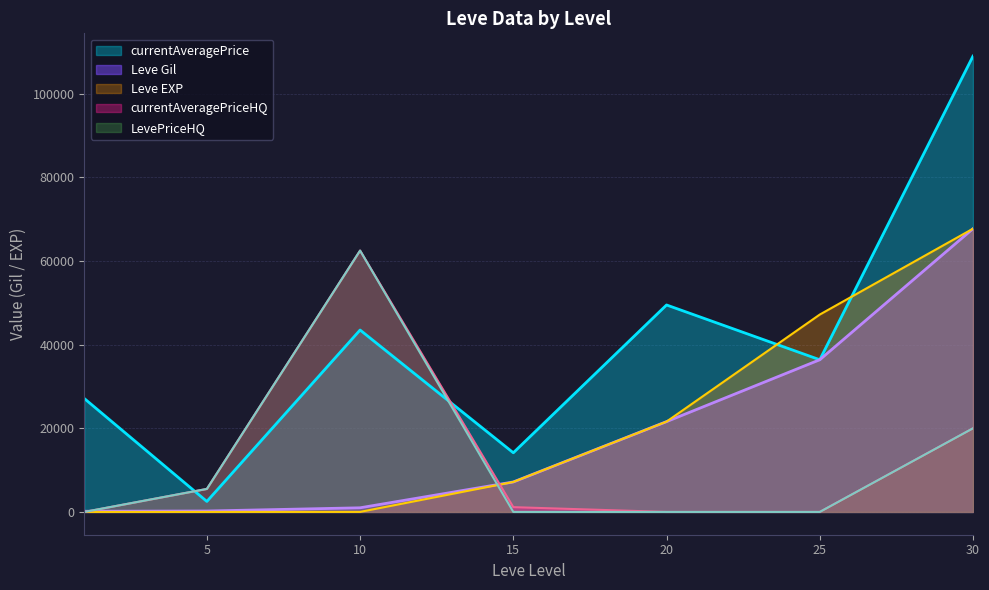

Where does the LevePriceHQ series first go above 15633?

10